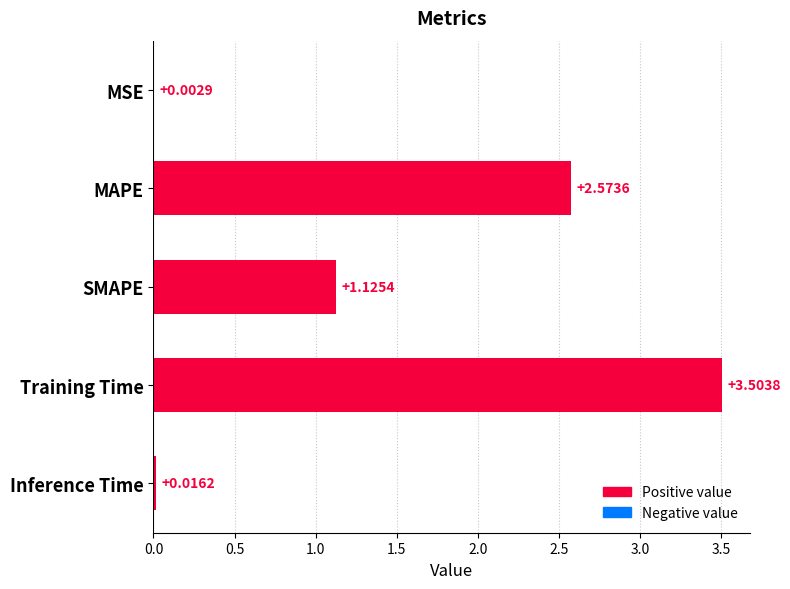

At which label is the value closest to 1?

SMAPE